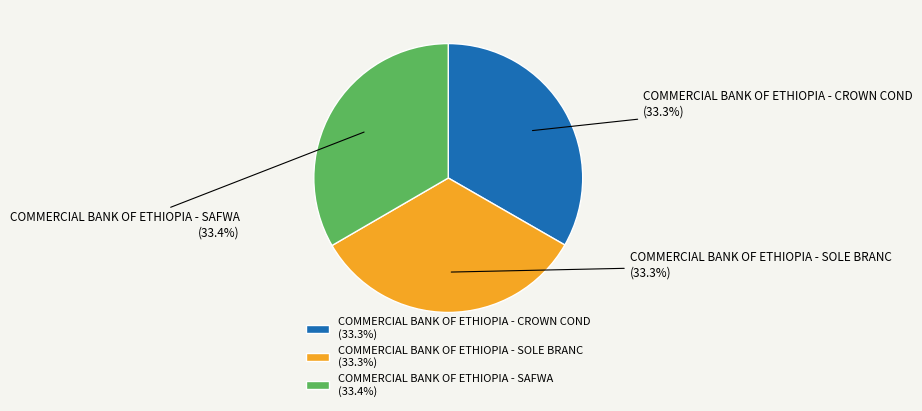

True or false: COMMERCIAL BANK OF ETHIOPIA - SOLE BRANC accounts for 33% of the total.

True